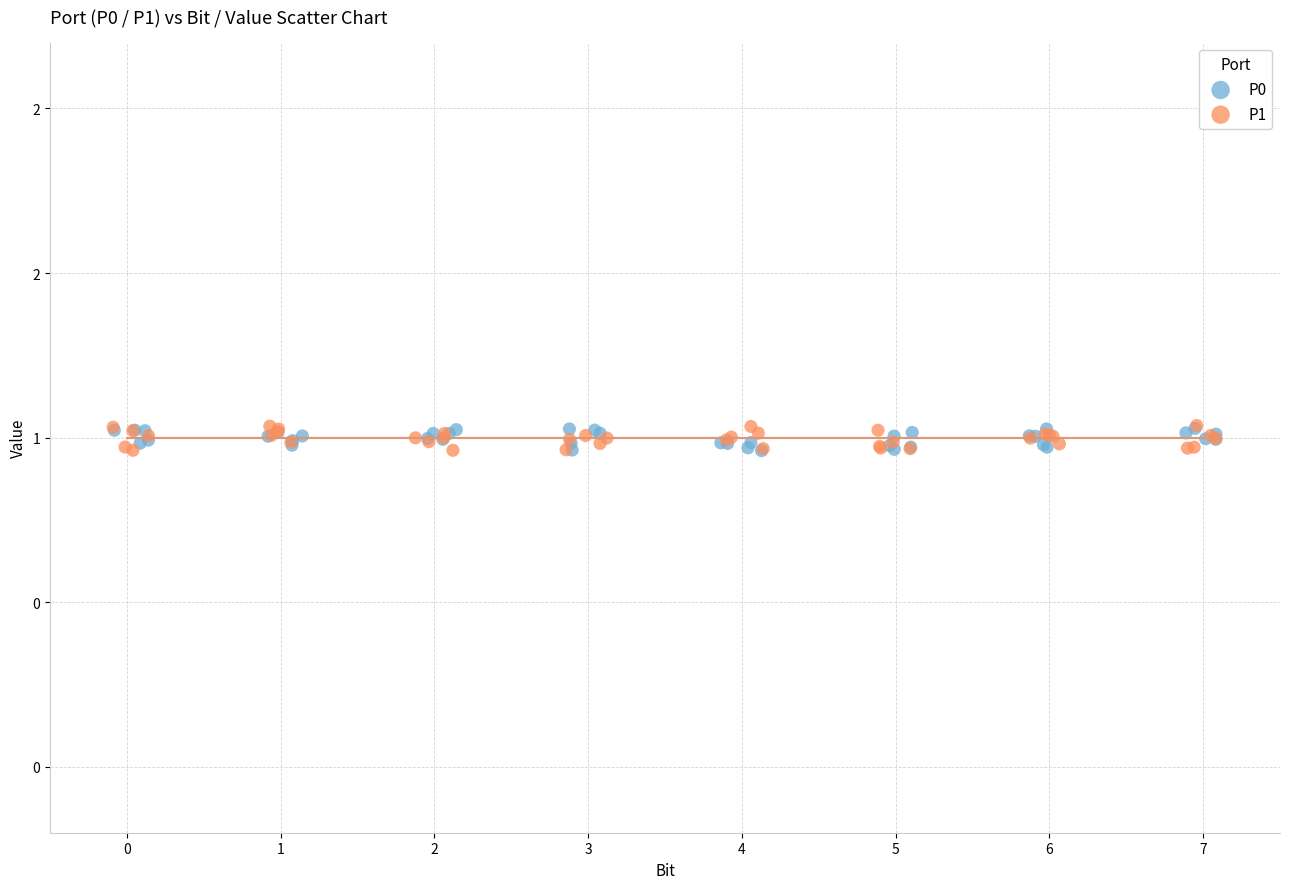

What are all the series names shown in the legend?

P0, P1